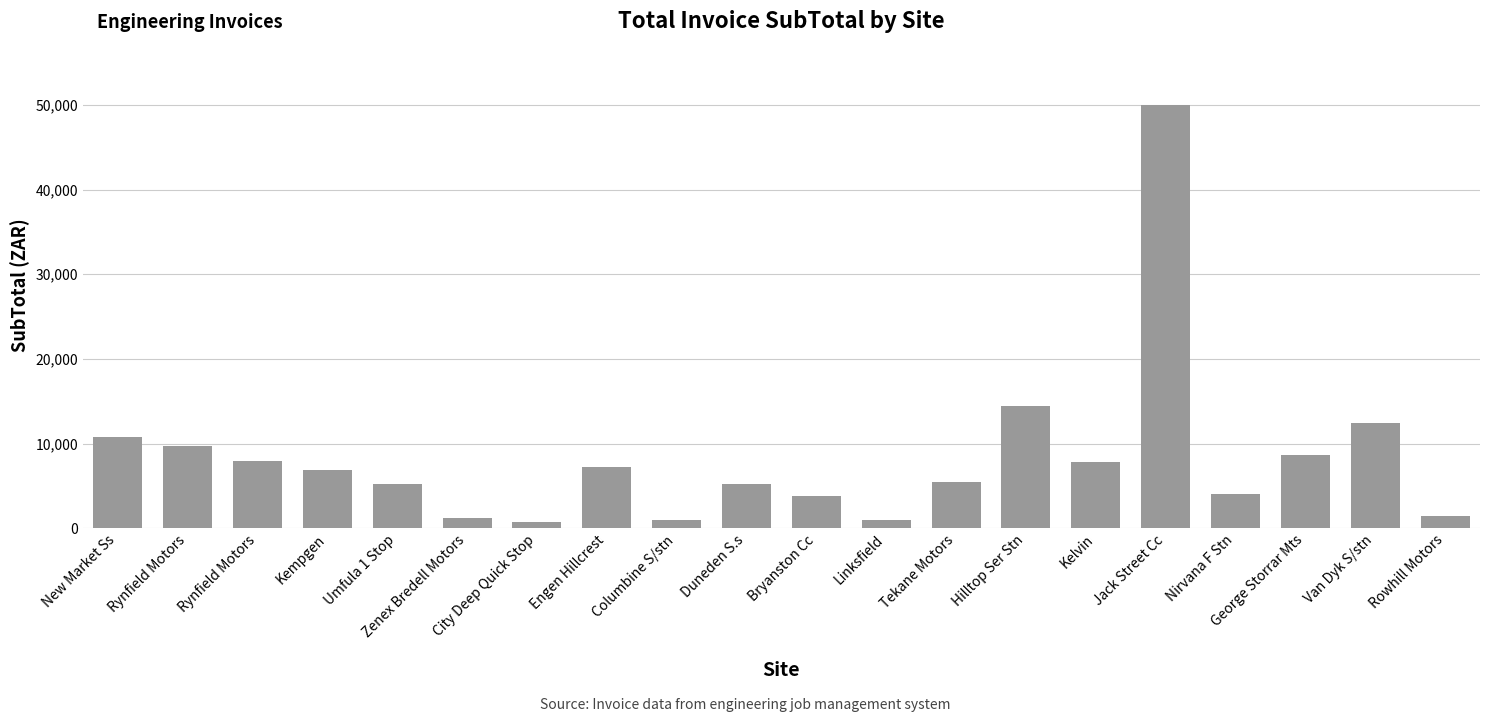

At which label is the value closest to 25338?

Hilltop Ser Stn